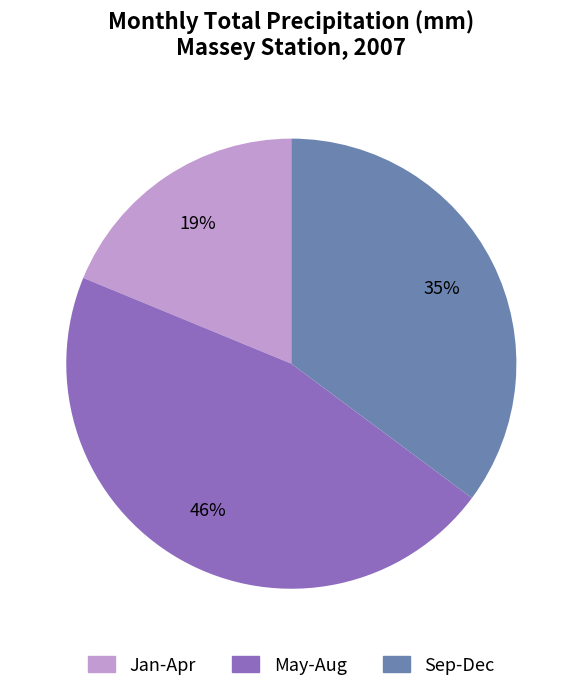

To the nearest percent, what is the difference between the largest and smallest slice percentages?

27%